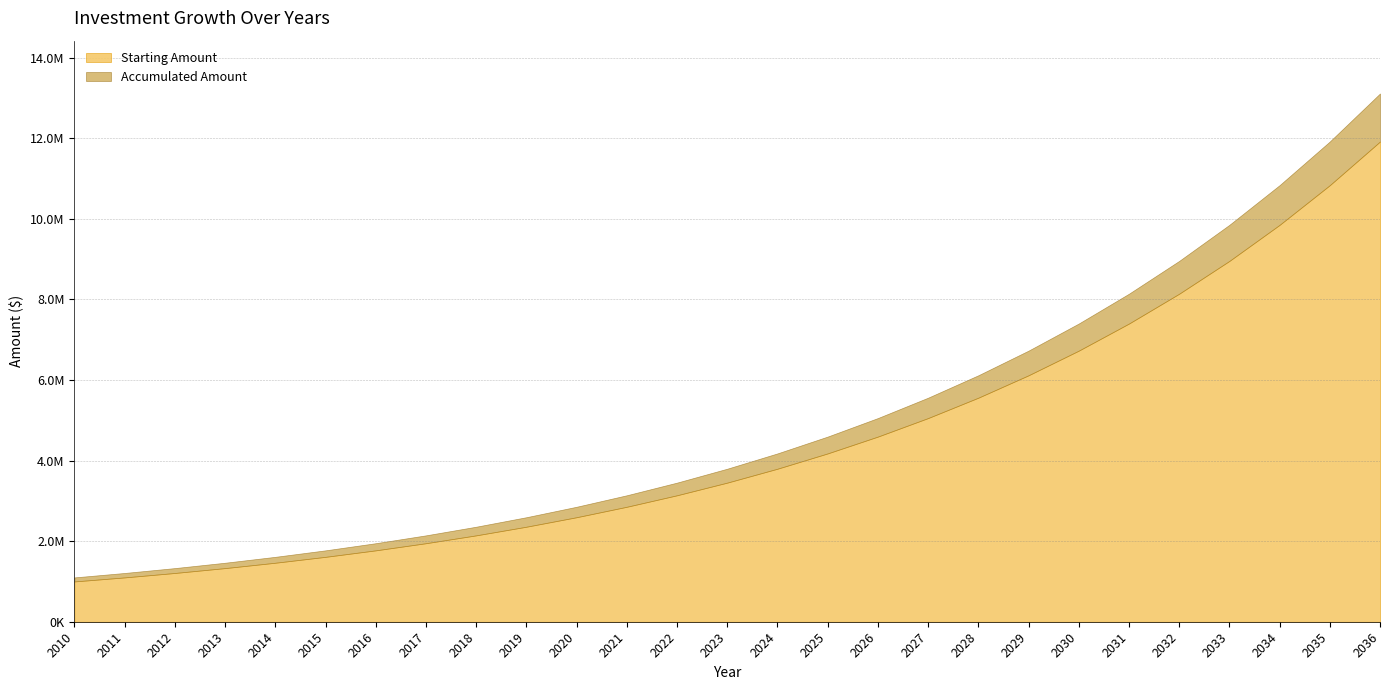

At which label does Starting Amount first exceed 3452271?

2023